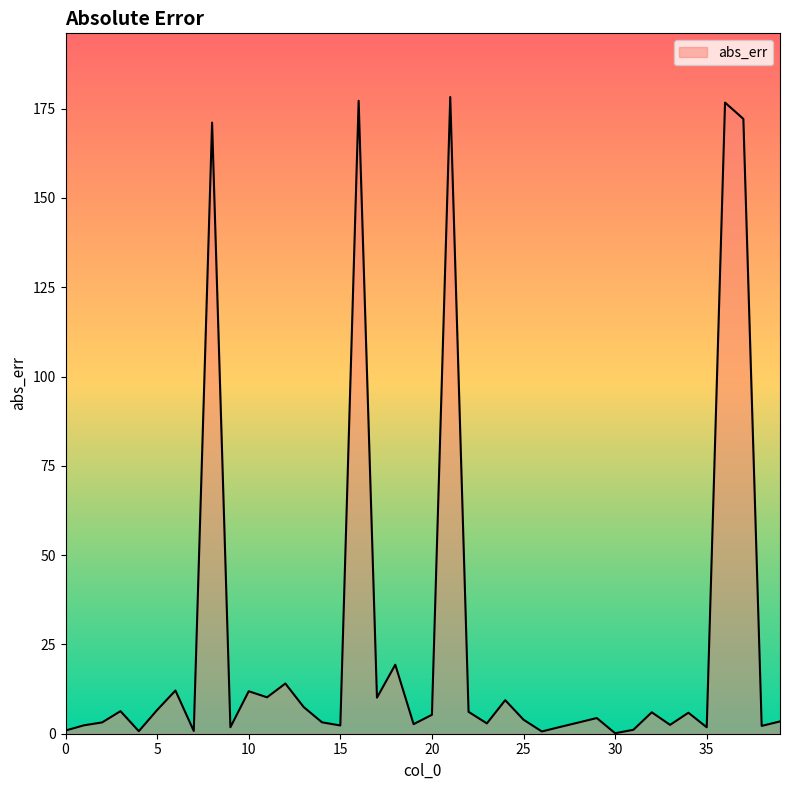

What is the difference between the maximum and minimum values?

178.1